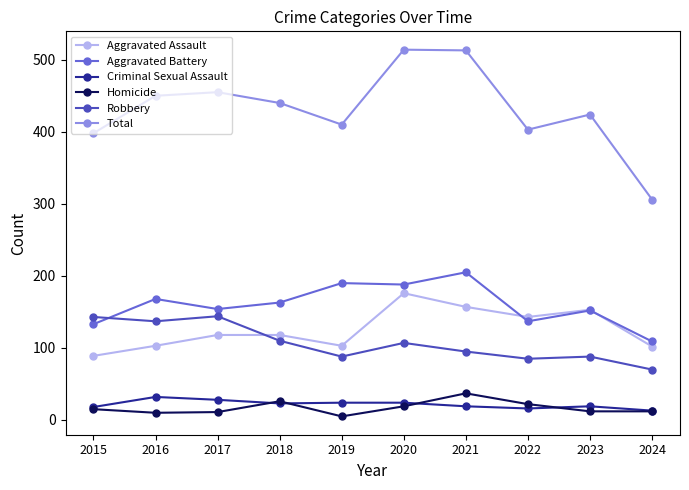

Which series ends up on top after the final intersection of Aggravated Battery and Aggravated Assault?

Aggravated Battery